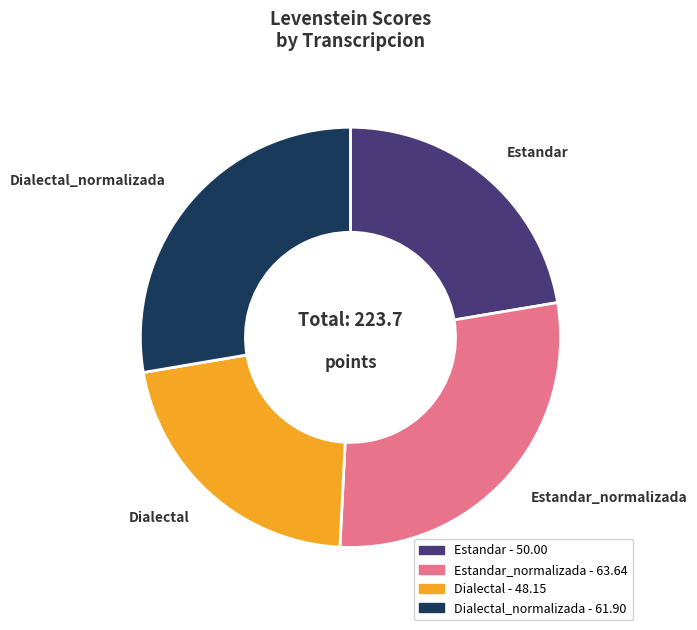

True or false: Estandar accounts for 8% of the total.

False